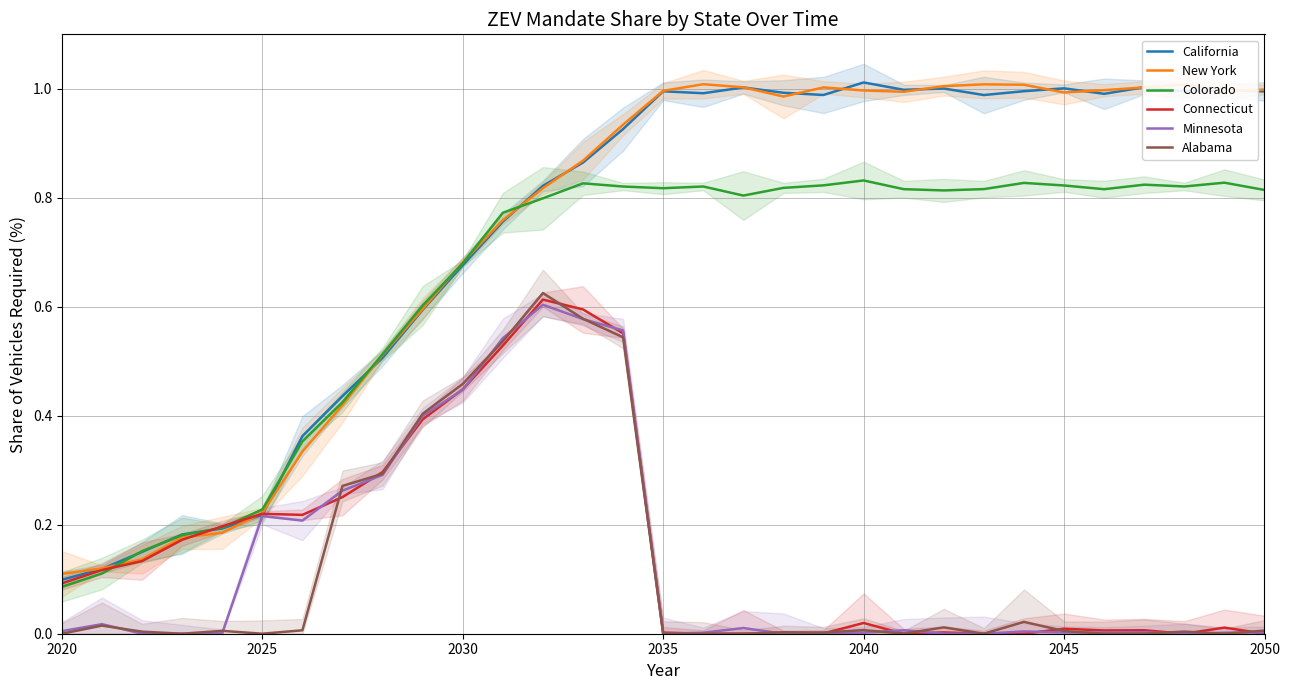

True or false: Minnesota and Colorado cross at least once.

False